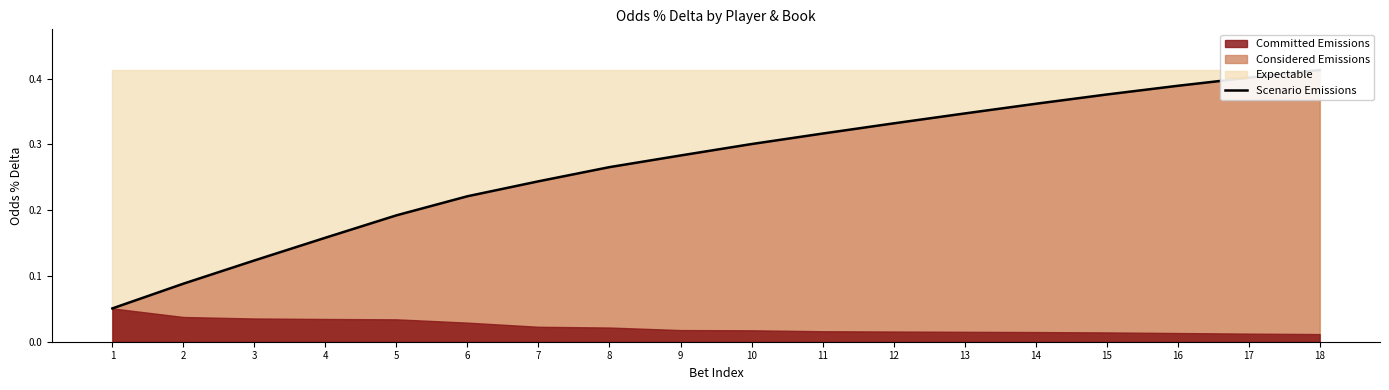

Rank the categories by value from lowest to highest.

1, 2, 3, 4, 5, 6, 7, 8, 9, 10, 11, 12, 13, 14, 15, 16, 17, 18